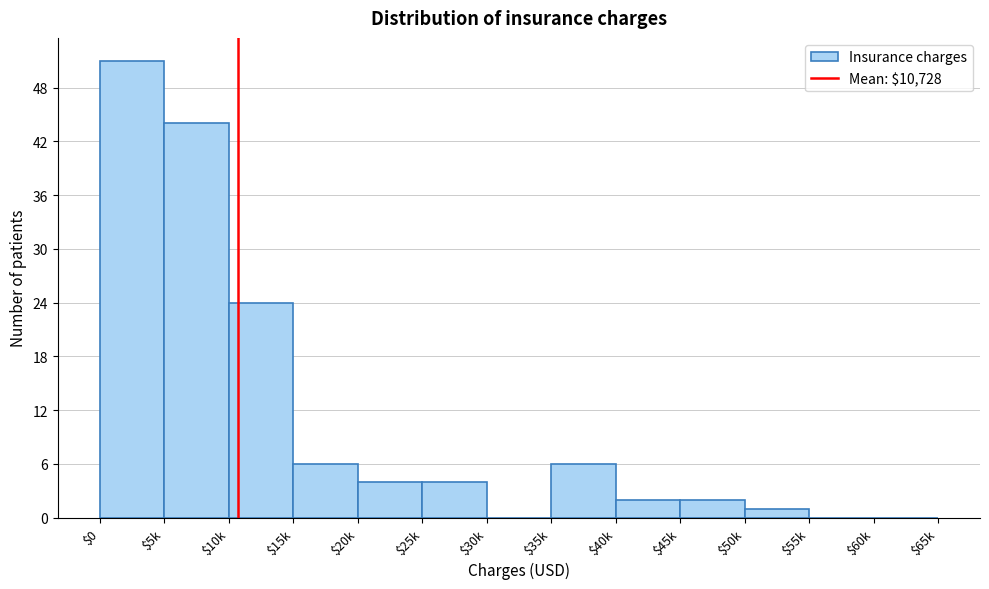

What is the sum of all values?

144